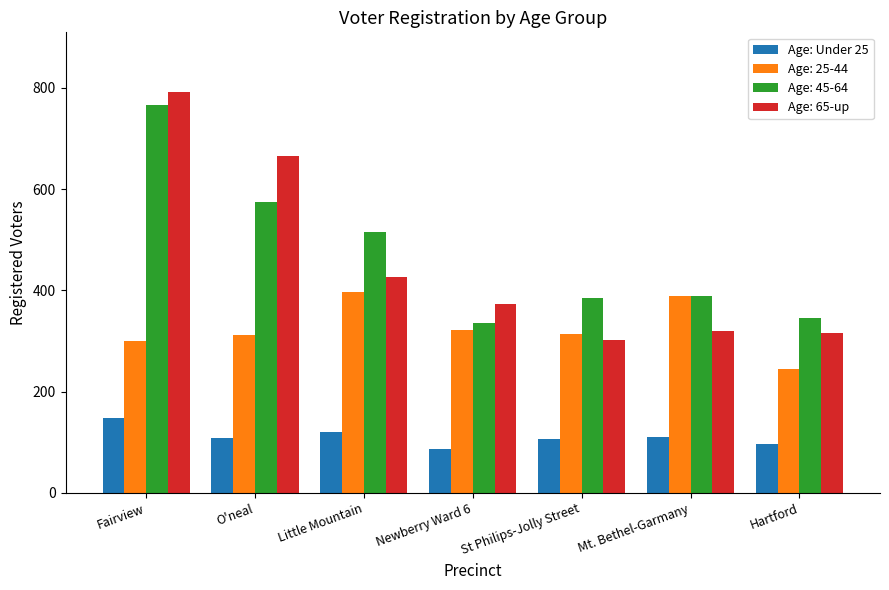

At which label is Age: 45-64 closest to 551?

O'neal